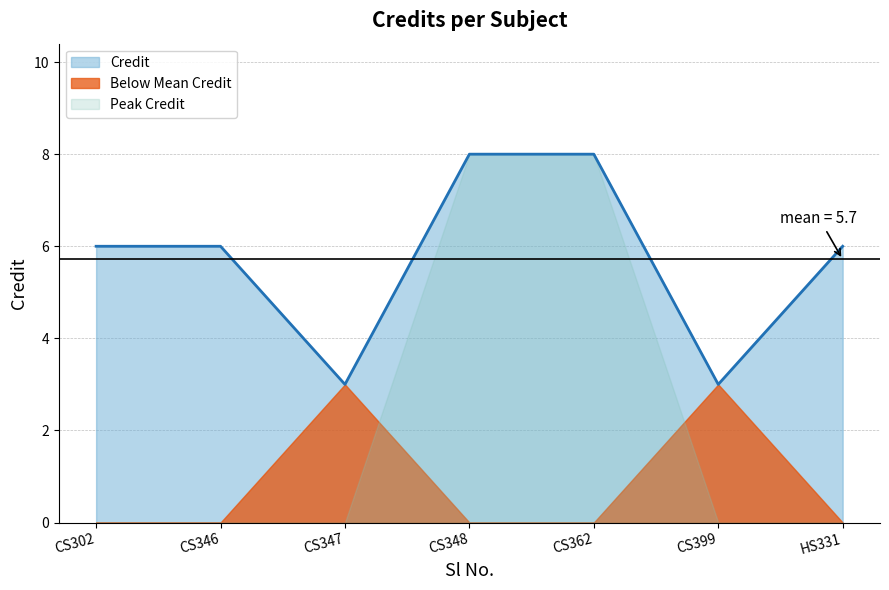

What value does the data have at CS346?

6